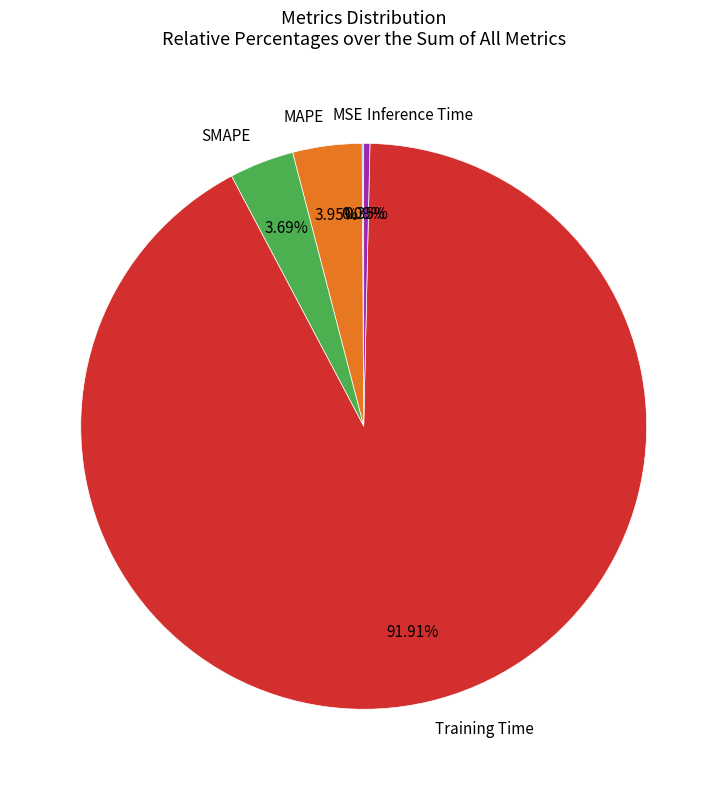

Is there any slice that represents more than half of the pie?

Yes